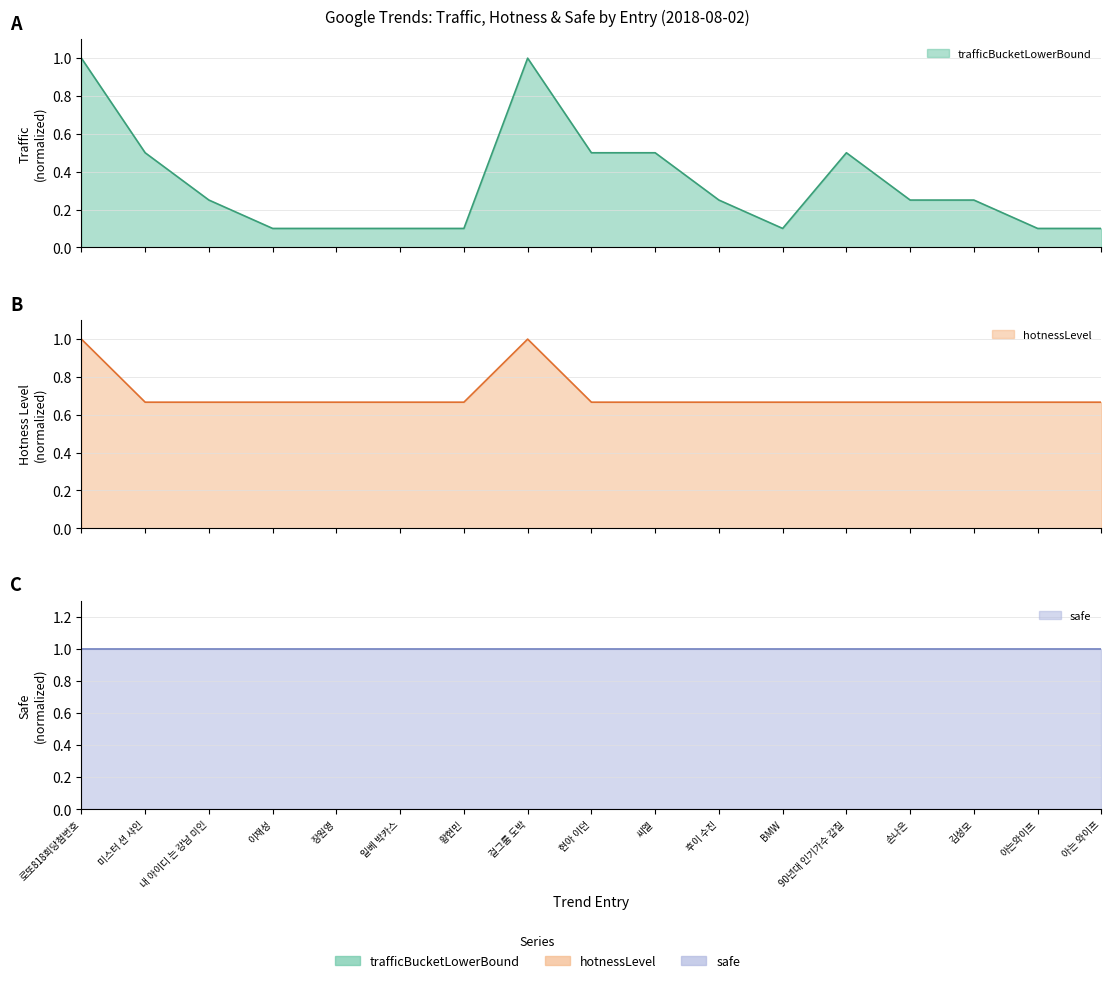

What is the difference between the maximum and minimum values in the trafficBucketLowerBound series?

0.9